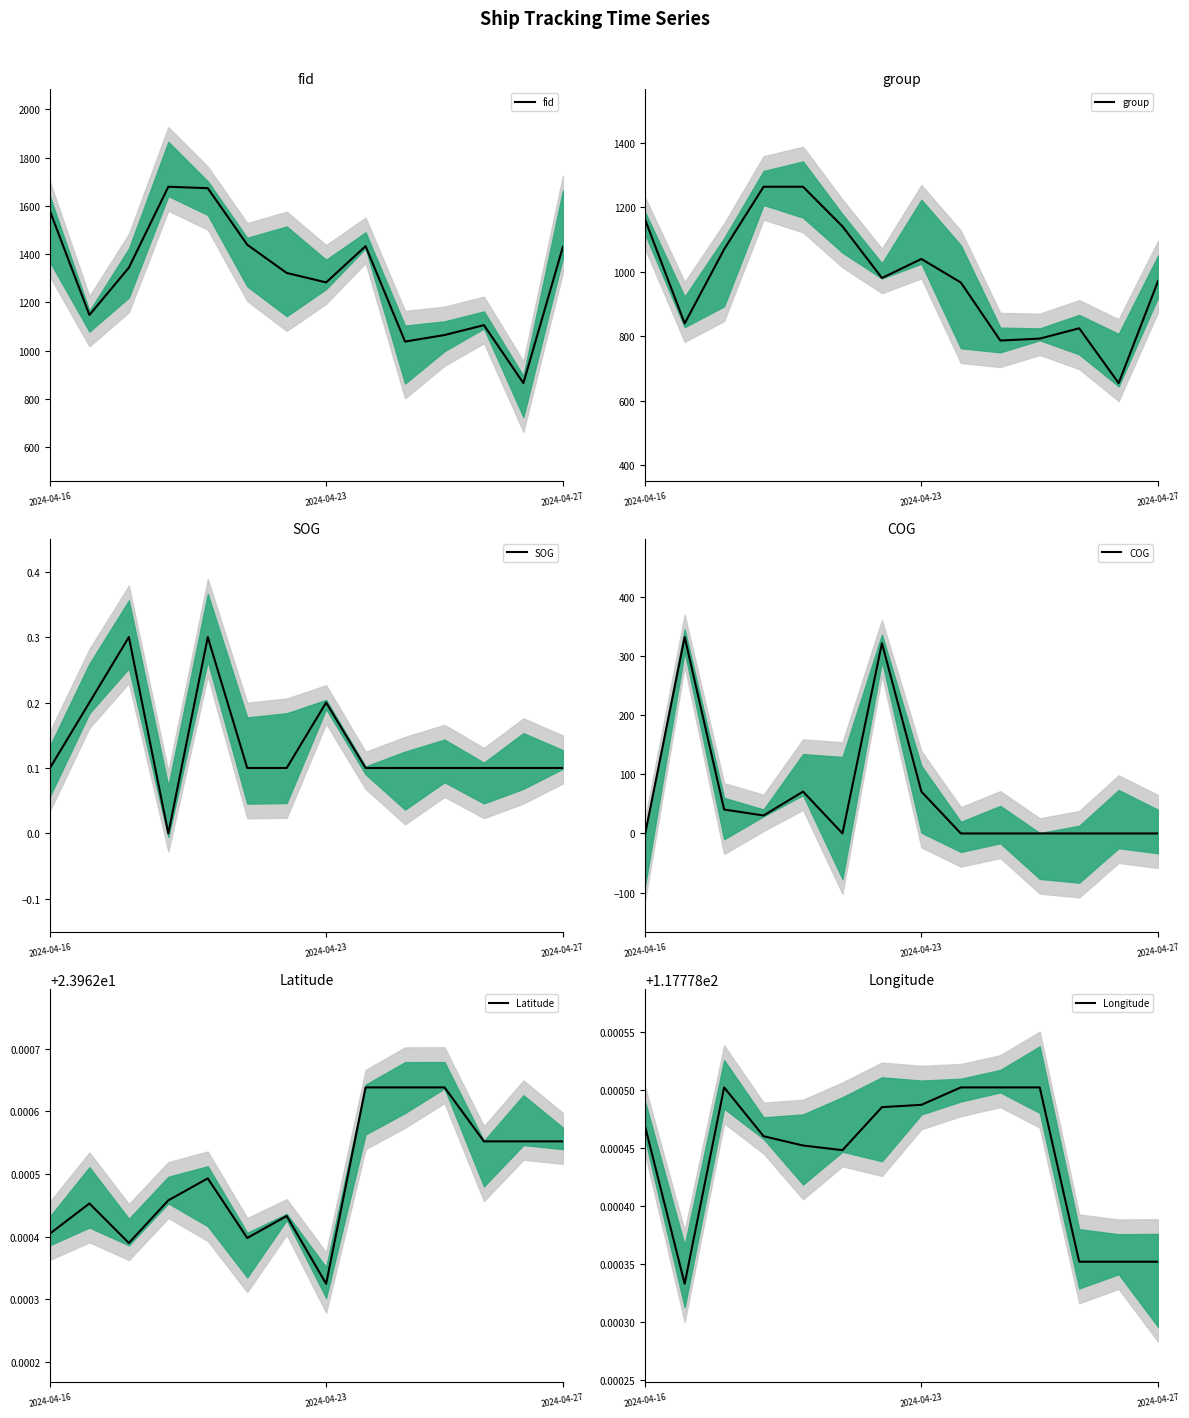

Is it true that Latitude equals 24.0 at 4?

True